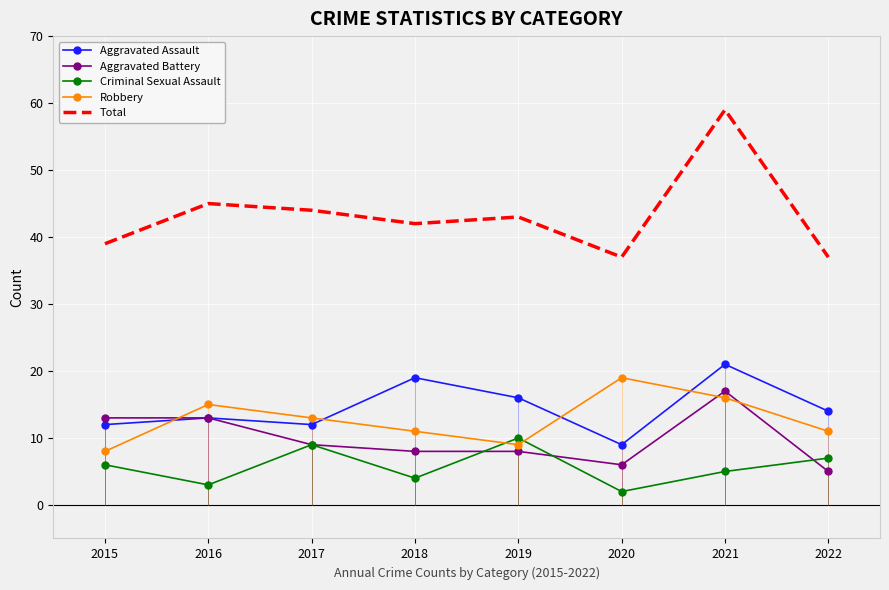

What is the difference between the second highest and minimum values in the Robbery series?

8